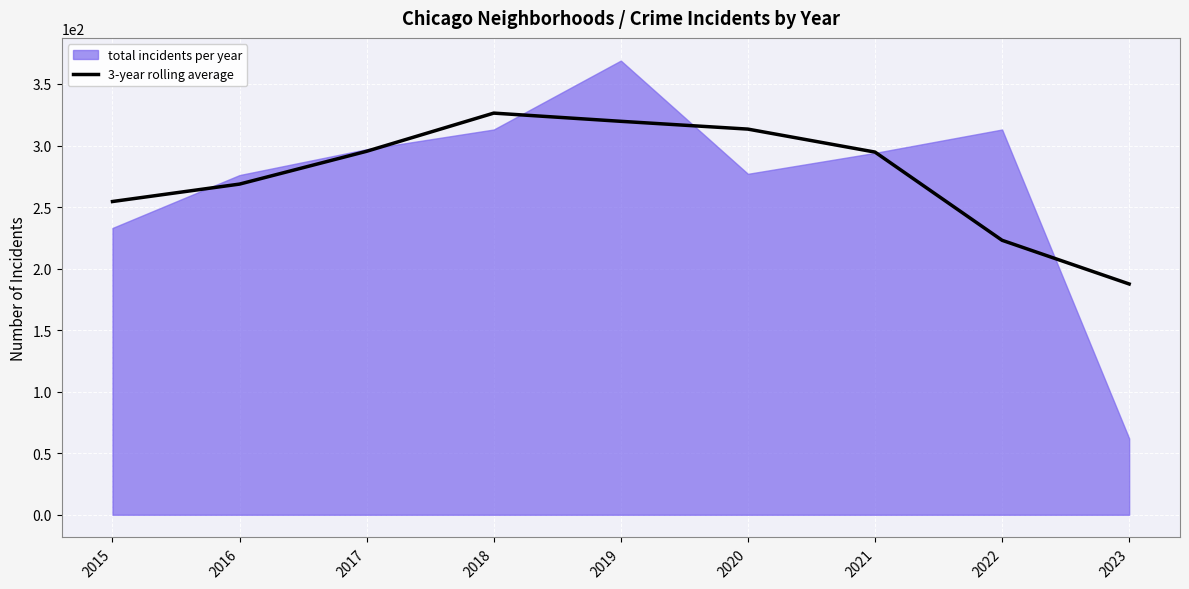

Reading left to right, extract all data points from this chart.

2015=254.5	2016=268.7	2017=295.3	2018=326.3	2019=319.7	2020=313.3	2021=294.7	2022=223.0	2023=187.5